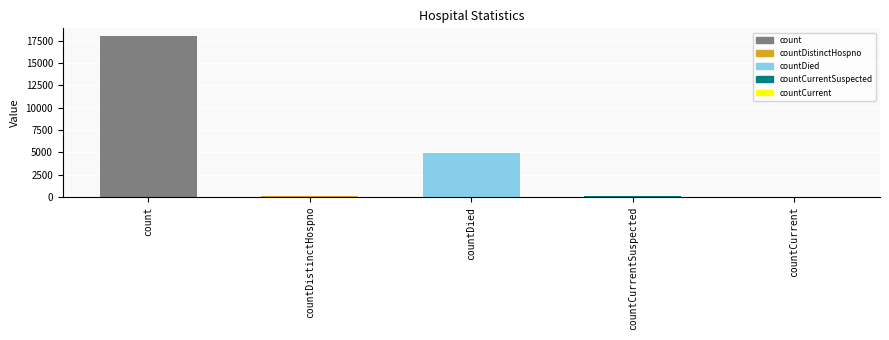

What is the sum of all values?

23176